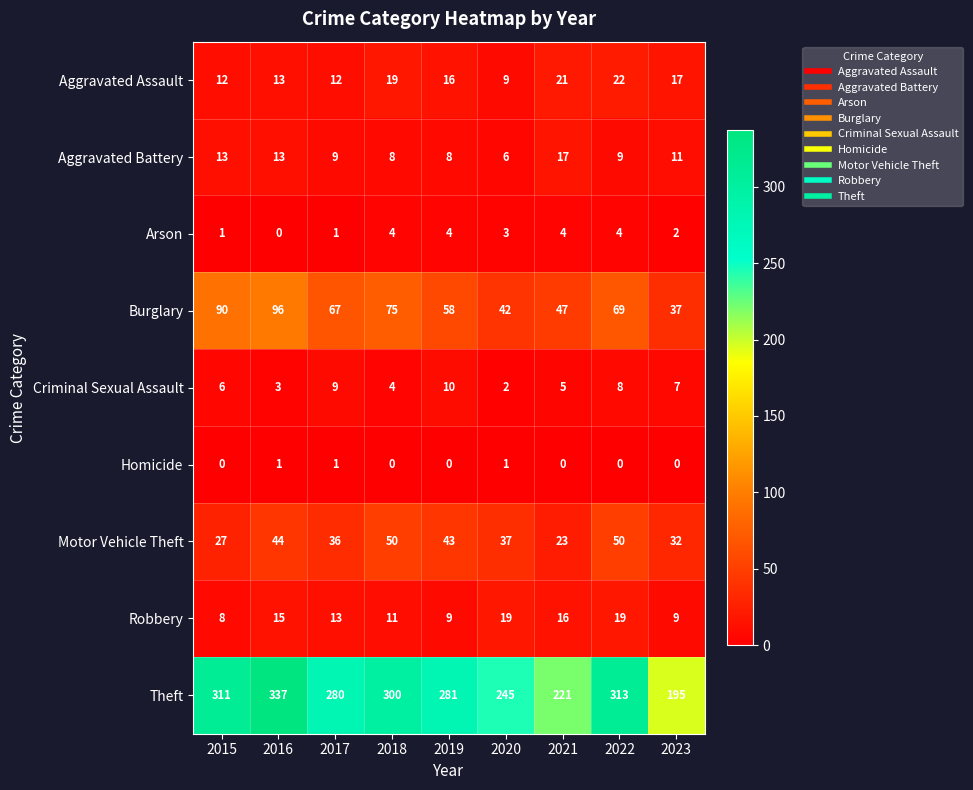

At which label is Motor Vehicle Theft closest to 36?

2017